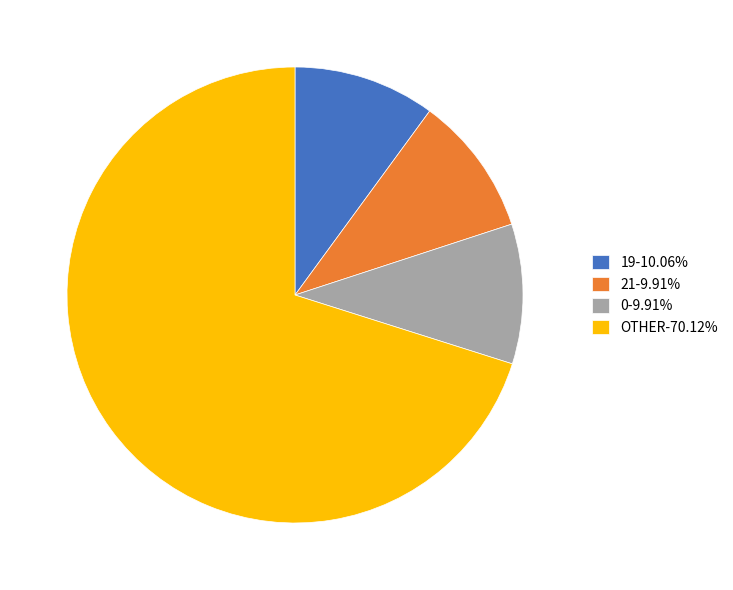

Does OTHER-70.12% account for over 50% of the chart?

Yes